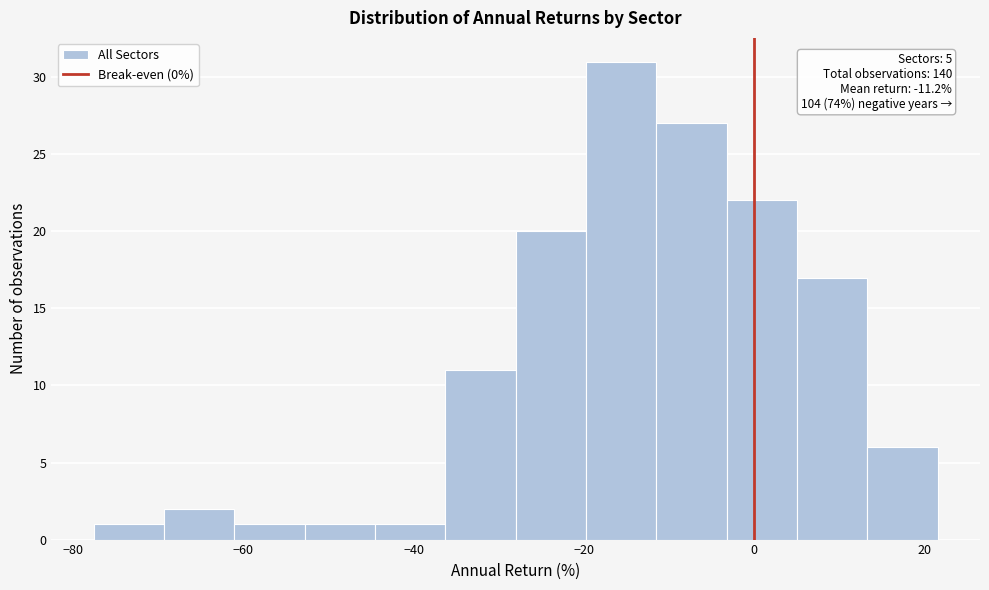

Over which range of the x-axis is the bar tallest?

-20 to -12